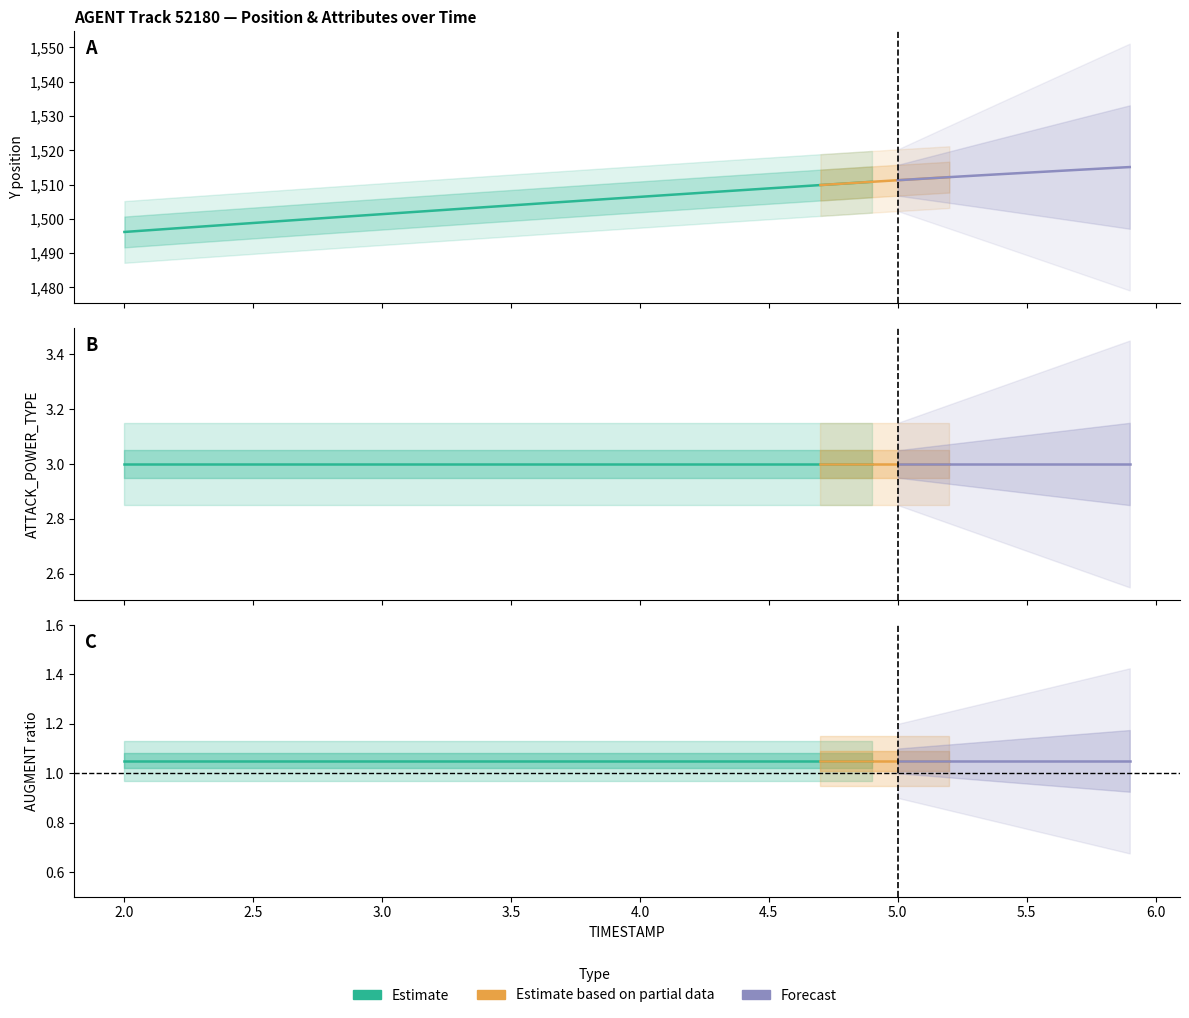

True or false: ATTACK_POWER_TYPE and AUGMENT_DIRECTION intersect in this chart.

False